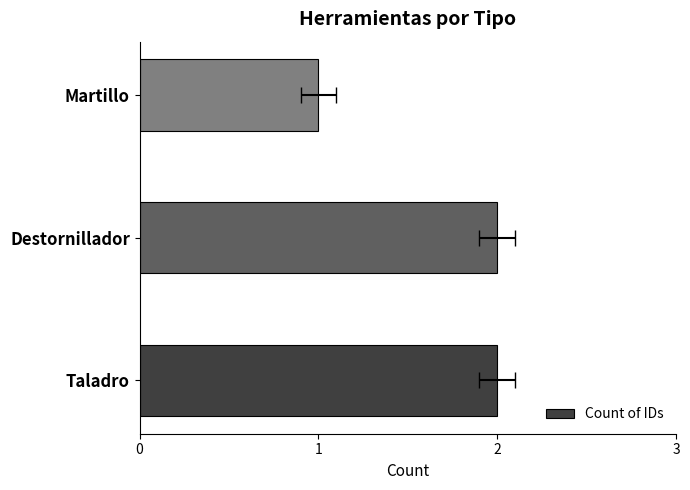

What is the sum of all values?

5